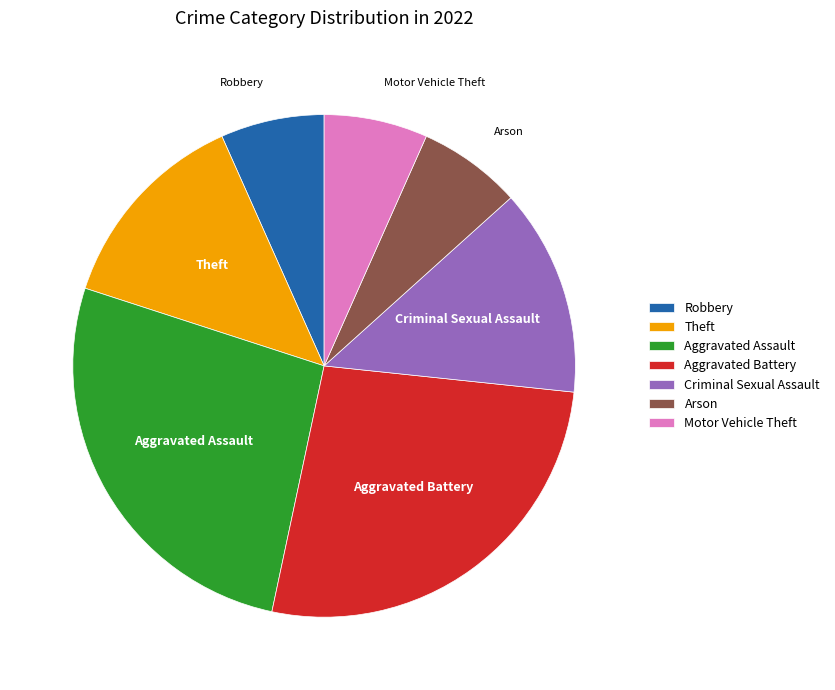

Count the number of slices in the pie.

7